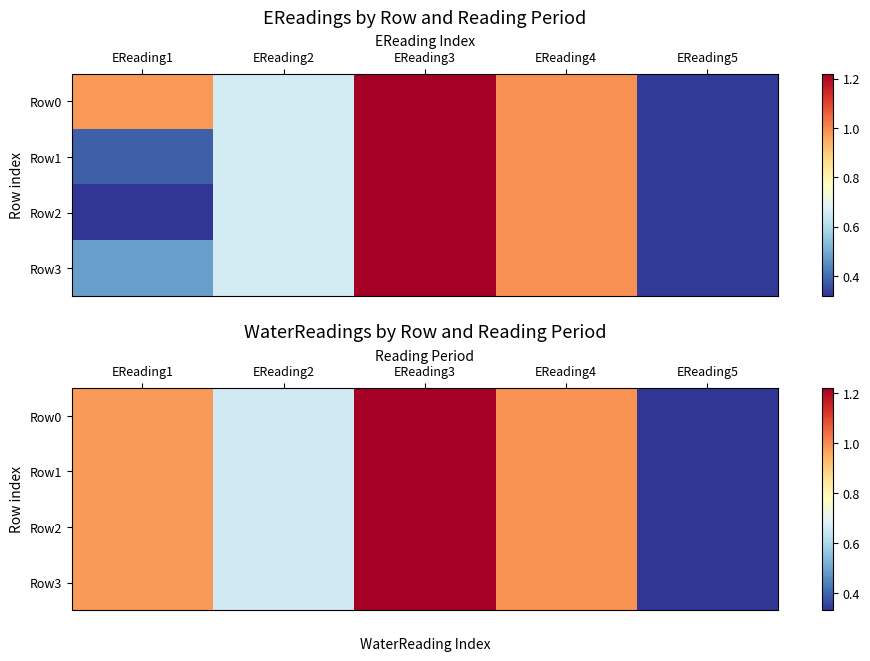

What is the total value across all series at EReading4?

4.0